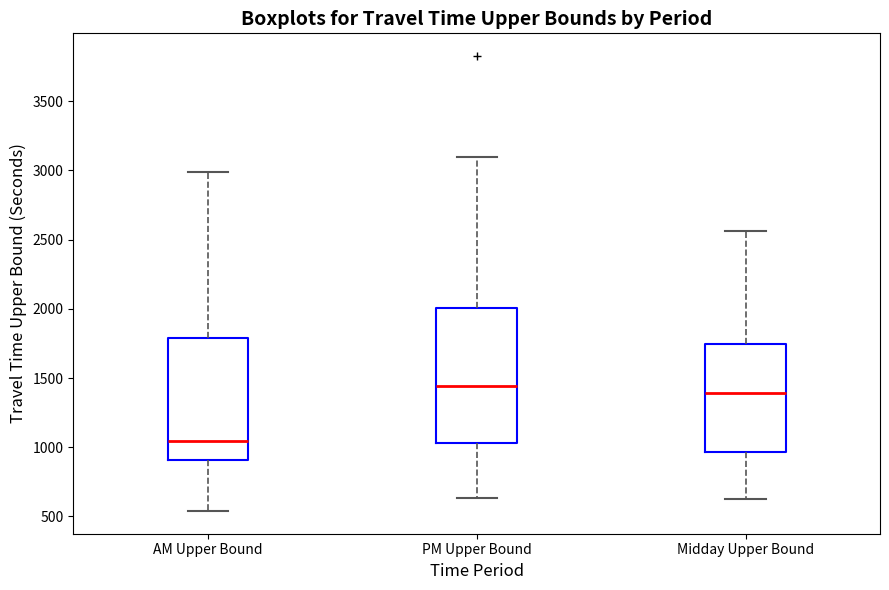

Where does the lower whisker of the box for Midday Upper Bound end on the y-axis? The values are not printed on the chart, so give them approximately, as read against the axis.

650